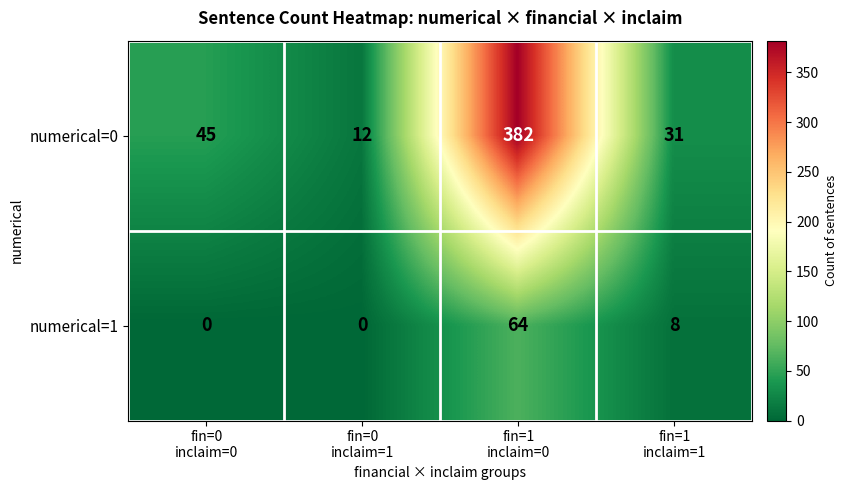

Reading left to right, extract all data points from this chart.

numerical=0: 45	12	382	31
numerical=1: 0	0	64	8